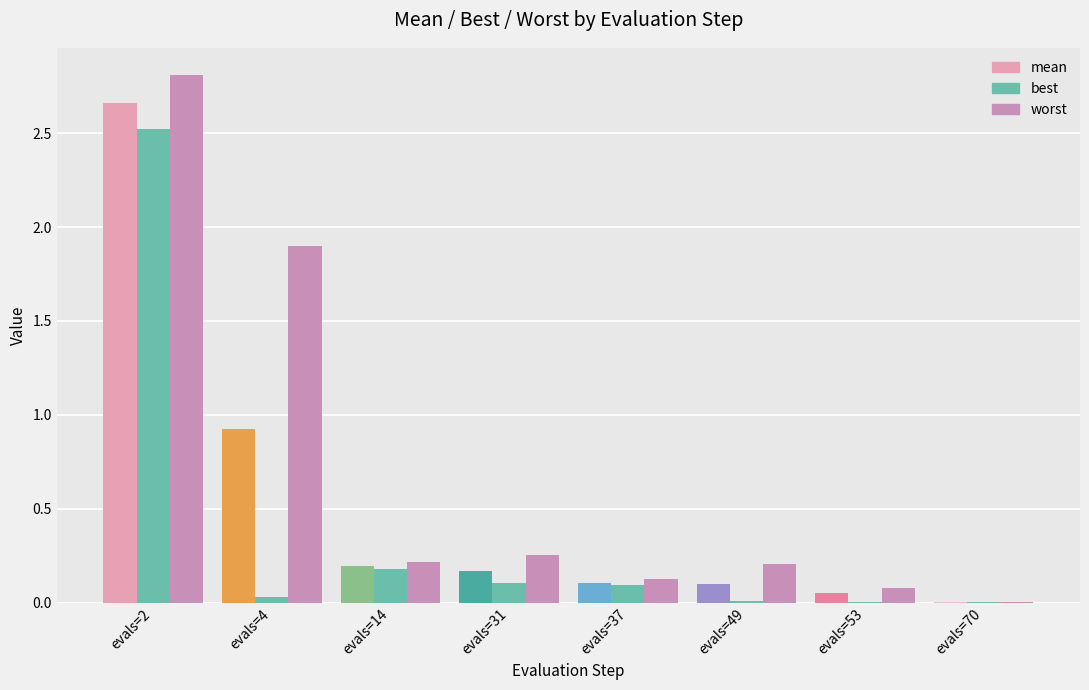

What is the difference between the maximum and minimum values in the worst series?

2.8